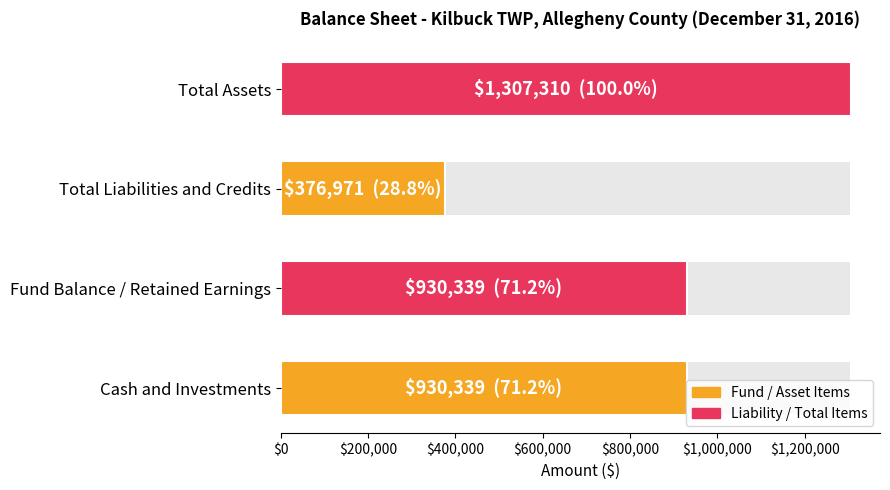

Reading right to left, transcribe all the data shown in this chart.

1307310	376971	930339	930339